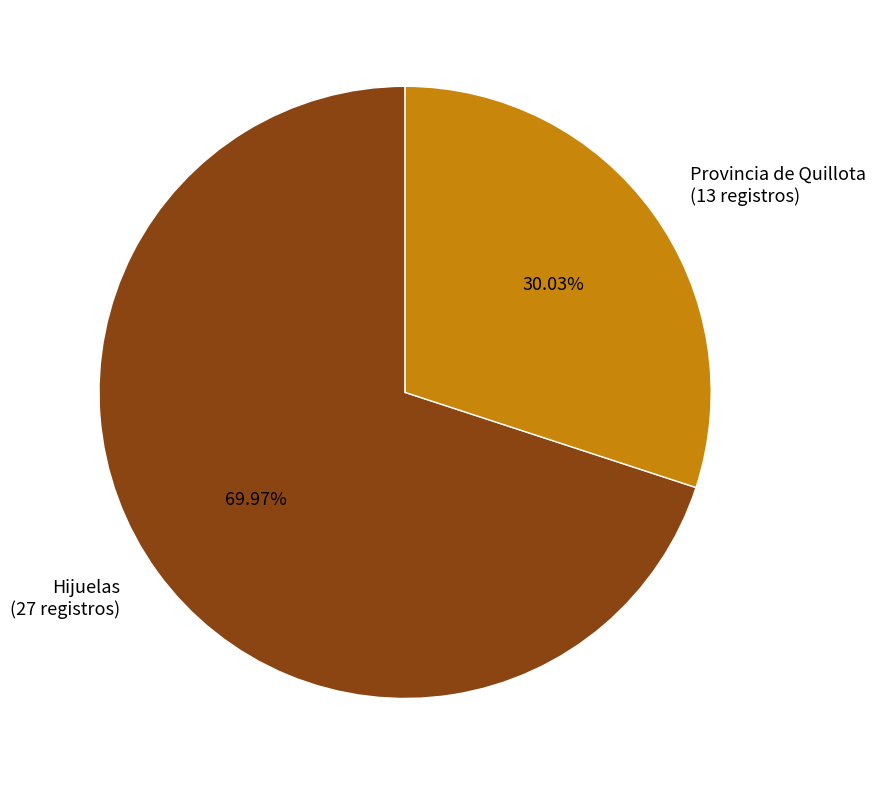

Rank the categories by value from lowest to highest.

Provincia de Quillota (13 registros), Hijuelas (27 registros)